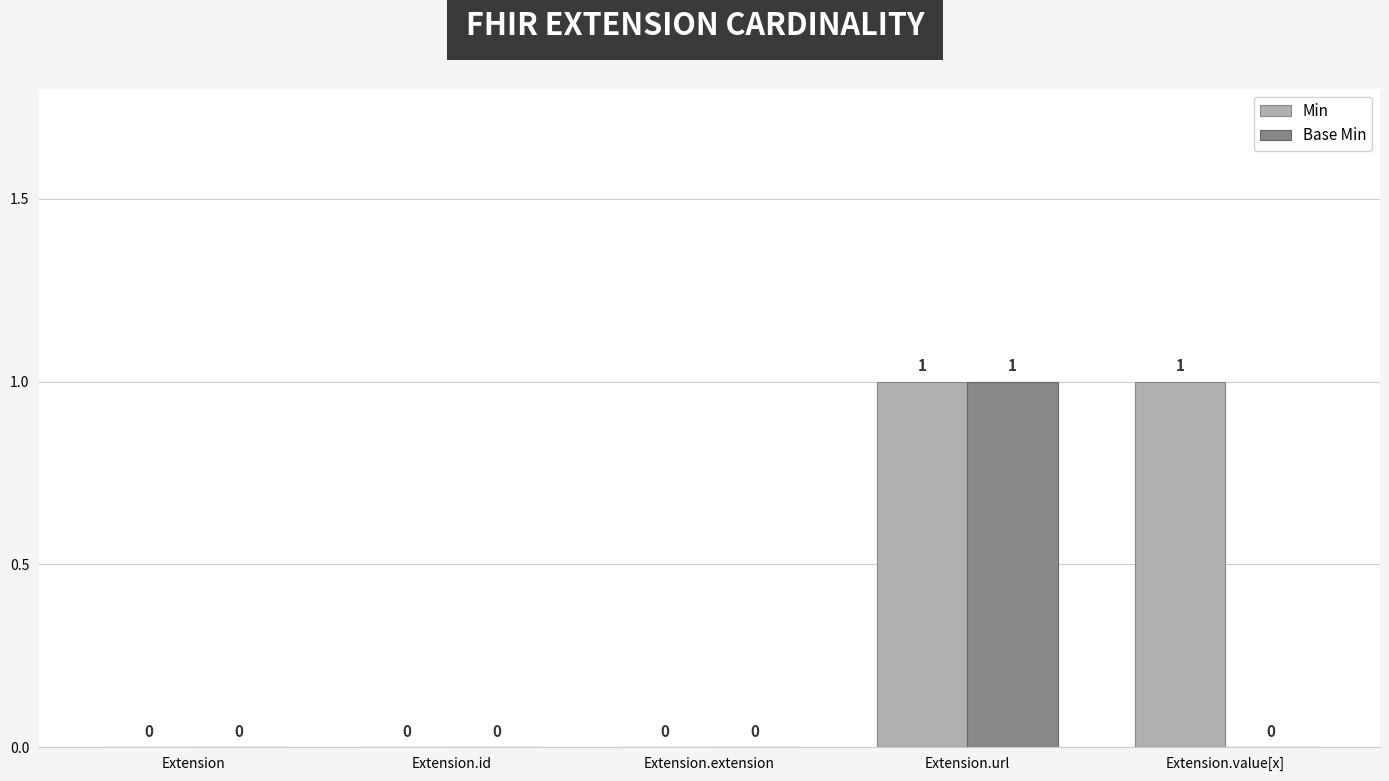

Are the bars horizontal?

No